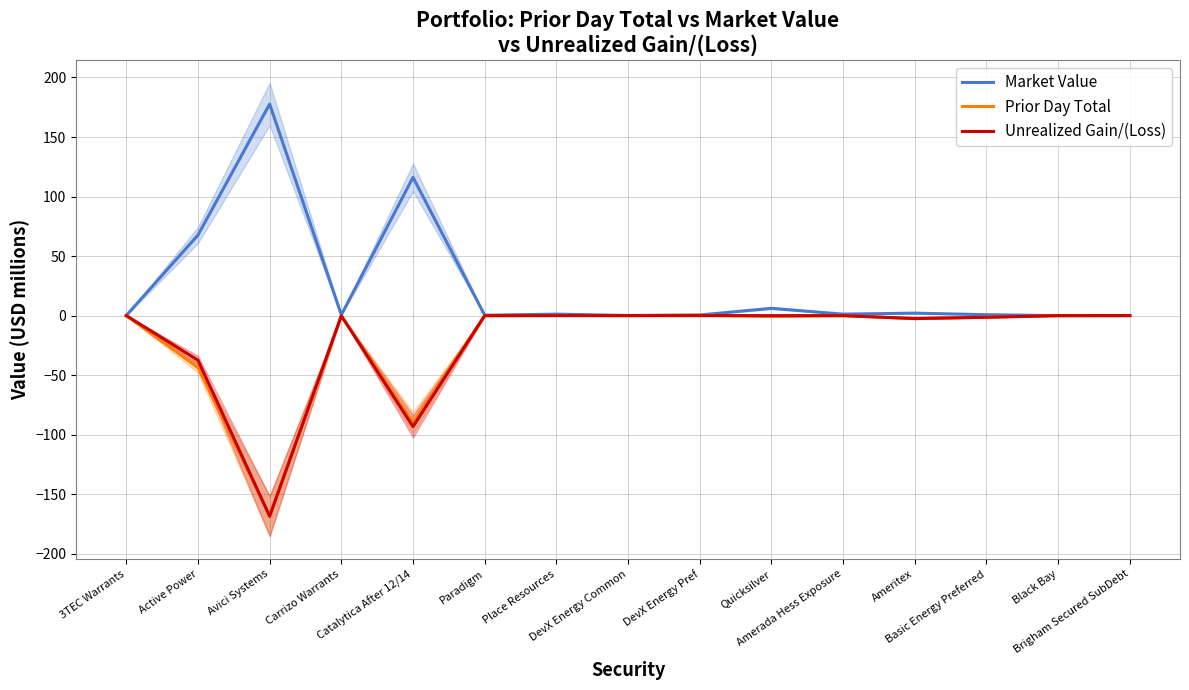

How many lines are shown in the chart?

3